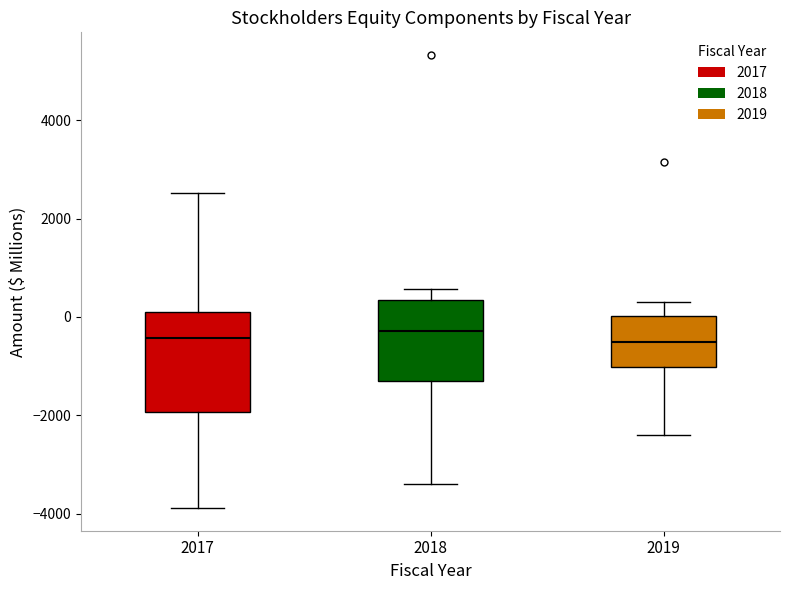

Which box is the tallest, from its lower edge to its upper edge?

2017